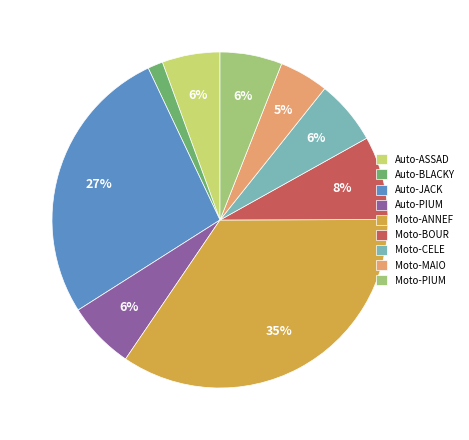

How many segments does this pie chart have?

9